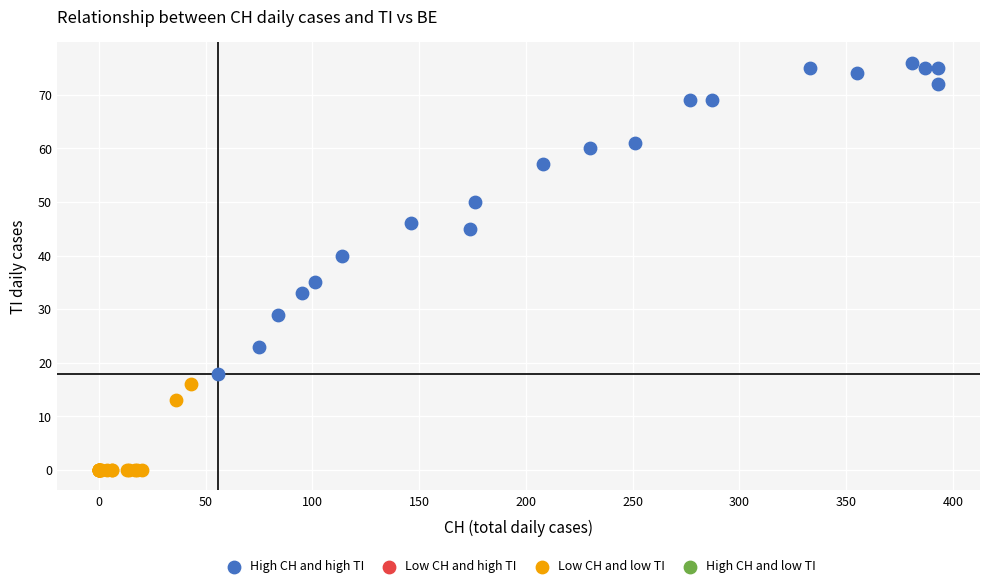

Which series reaches the minimum Y coordinate?

Low CH and low TI